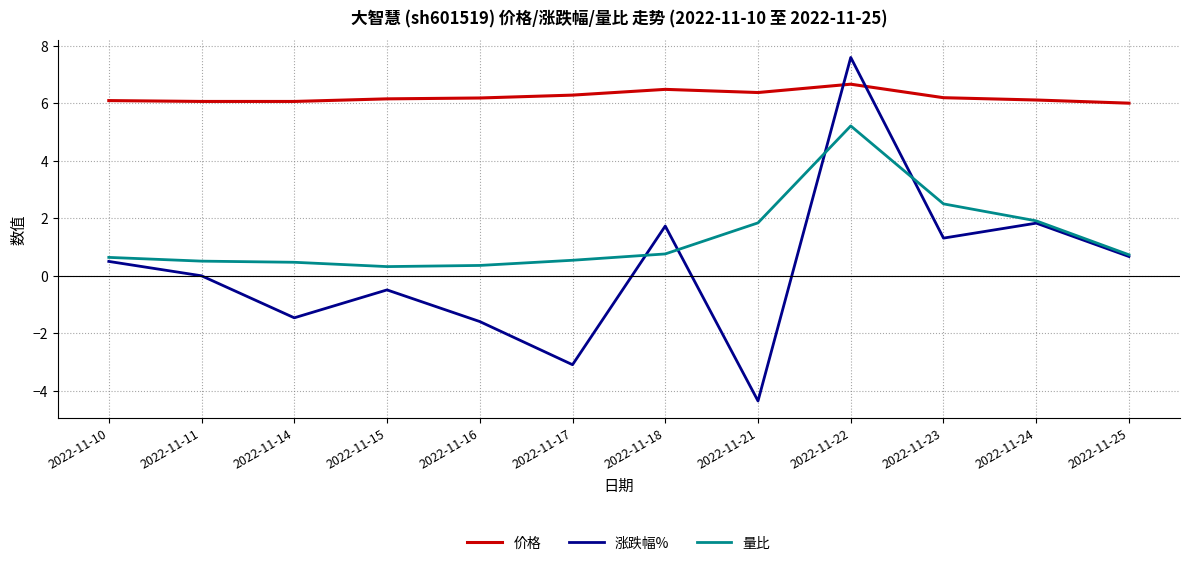

At which category does the chart reach its minimum across all series?

2022-11-21